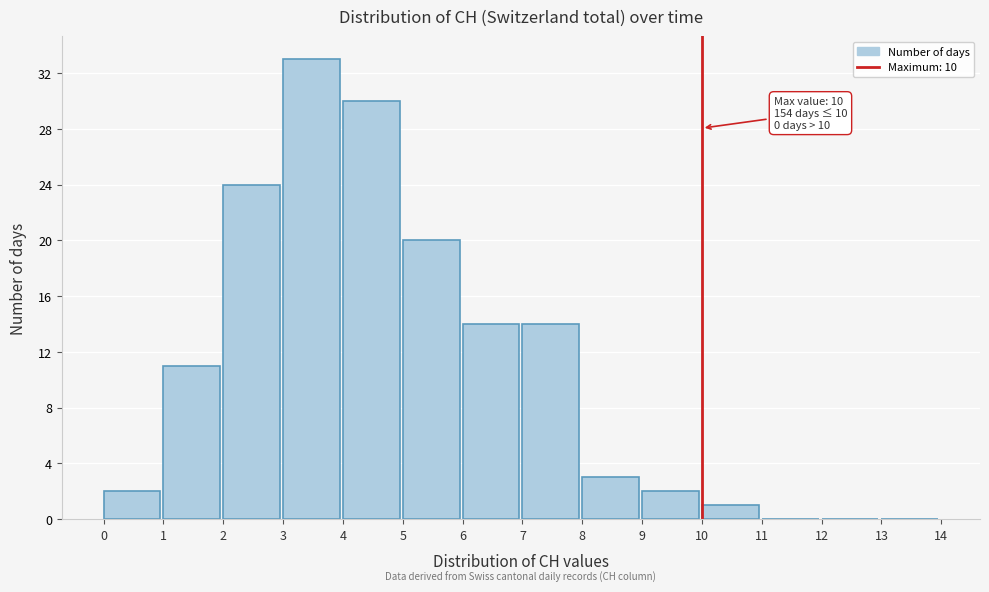

Which range on the x-axis has the tallest bar?

3 to 4